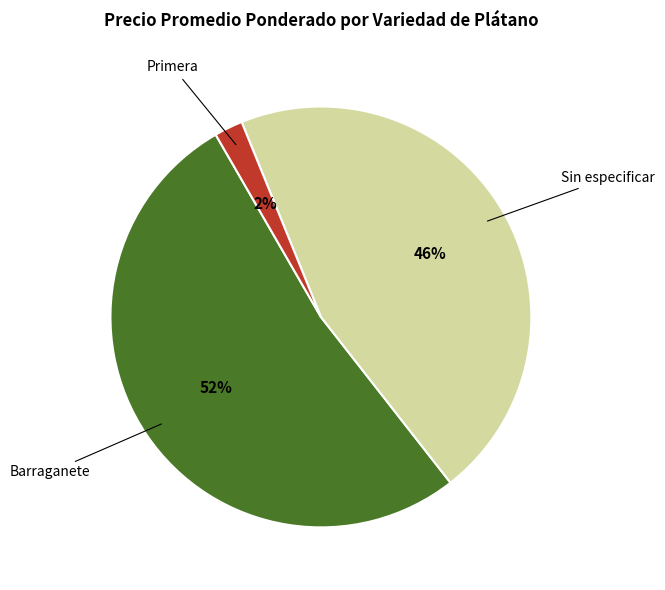

To the nearest percent, what is the difference between the largest and smallest slice percentages?

50%